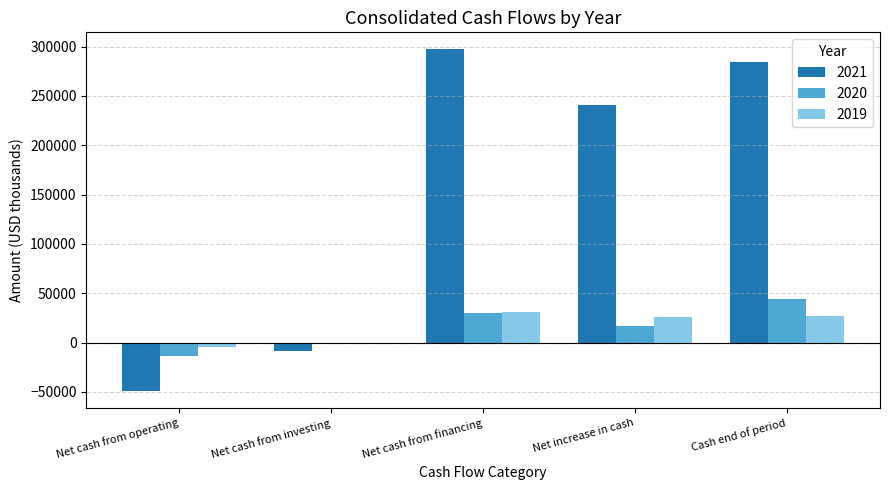

Which series has the largest range (max minus min)?

2021